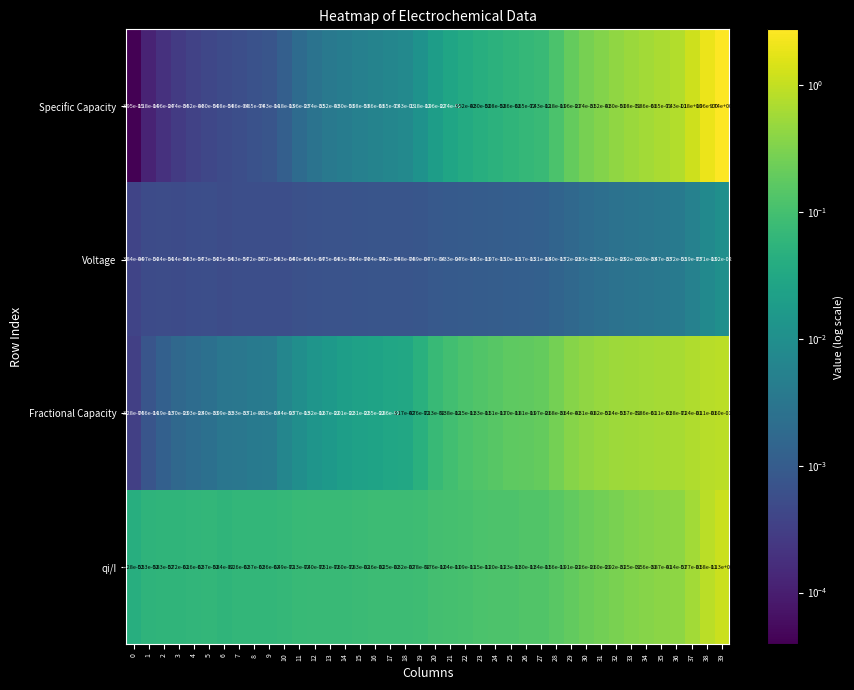

At 12, list the series in order from smallest to largest.

Voltage, Specific Capacity, Fractional Capacity, qi/I